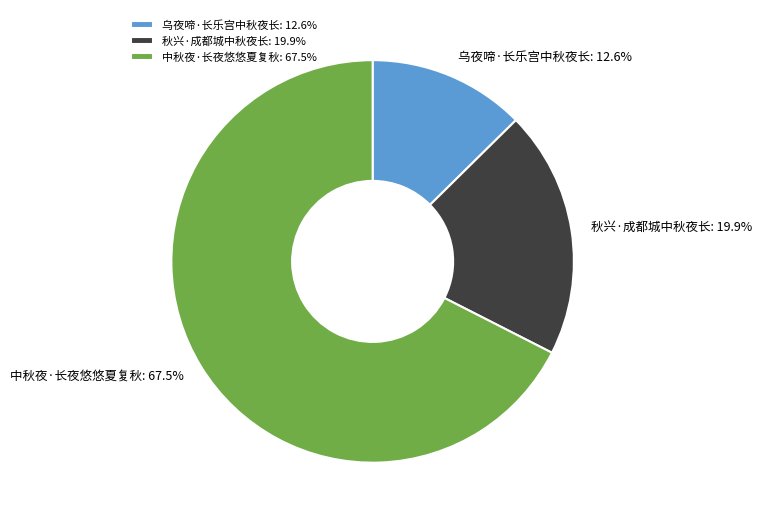

To the nearest percent, what is the combined percentage of 乌夜啼·长乐宫中秋夜长 and 秋兴·成都城中秋夜长?

32%